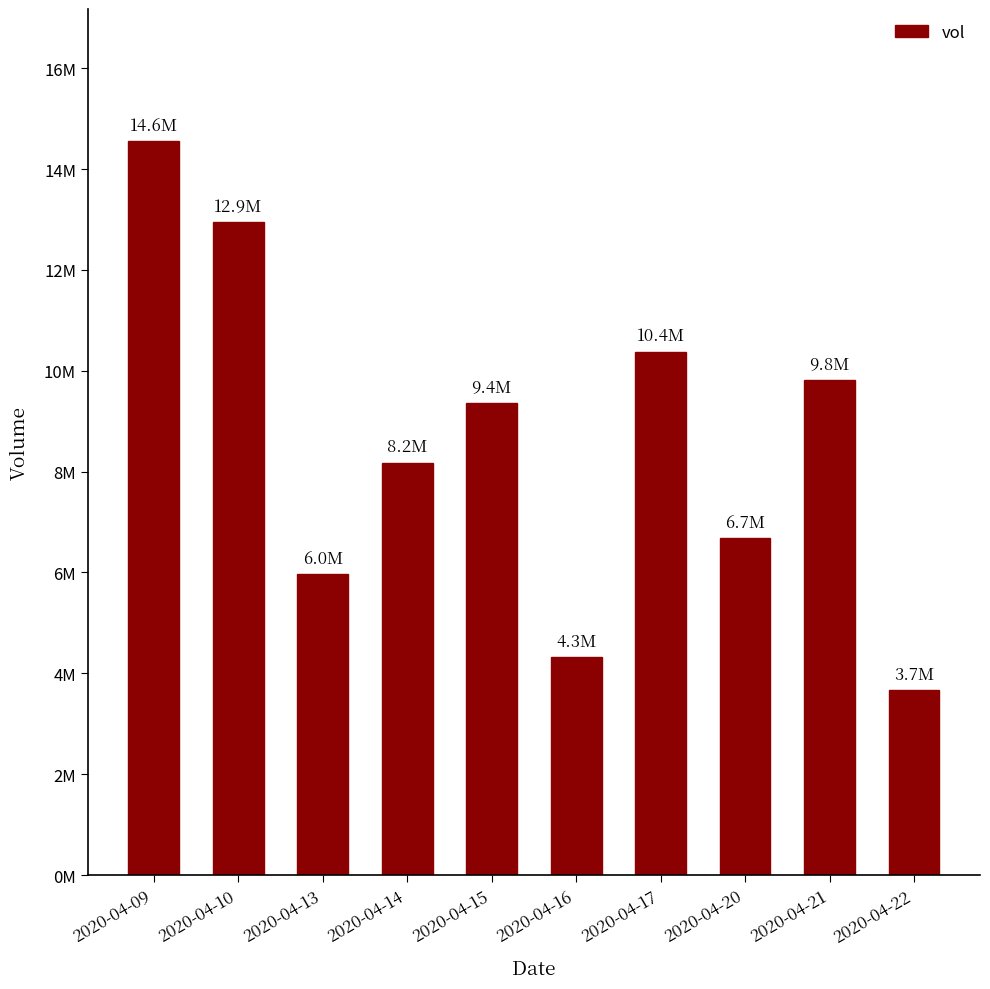

Rank the categories by value from lowest to highest.

2020-04-22, 2020-04-16, 2020-04-13, 2020-04-20, 2020-04-14, 2020-04-15, 2020-04-21, 2020-04-17, 2020-04-10, 2020-04-09